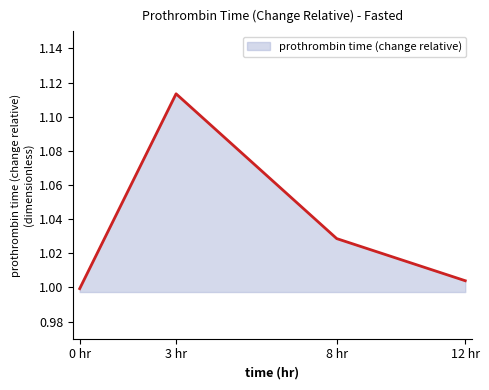

Where does the data first go above 1?

3 hr